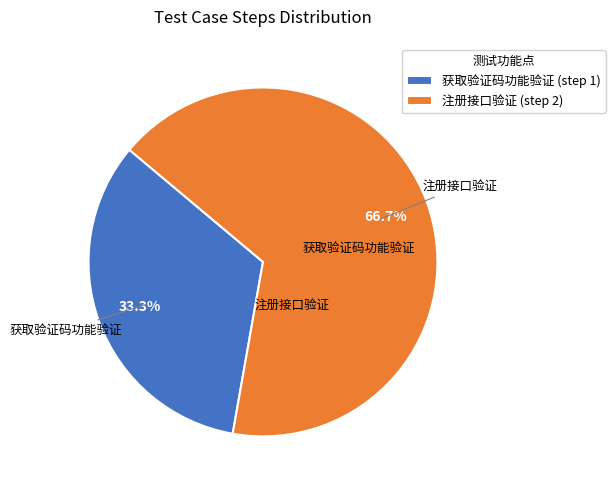

Which category accounts for the majority?

注册接口验证